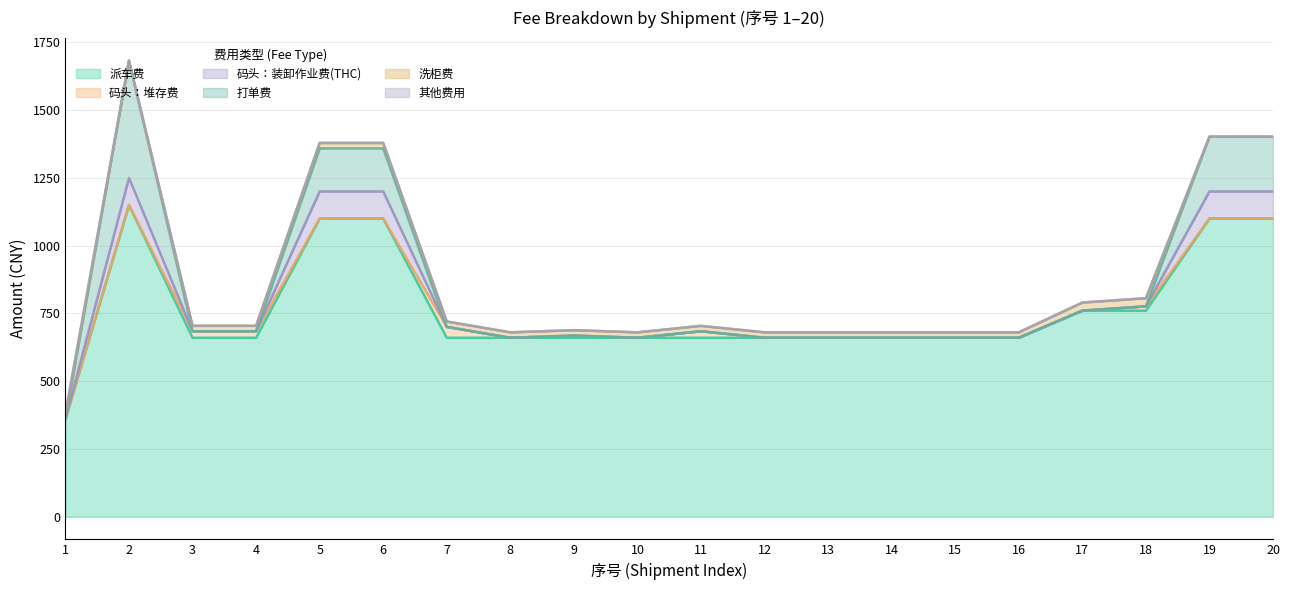

Which series has the largest total across all categories?

派车费